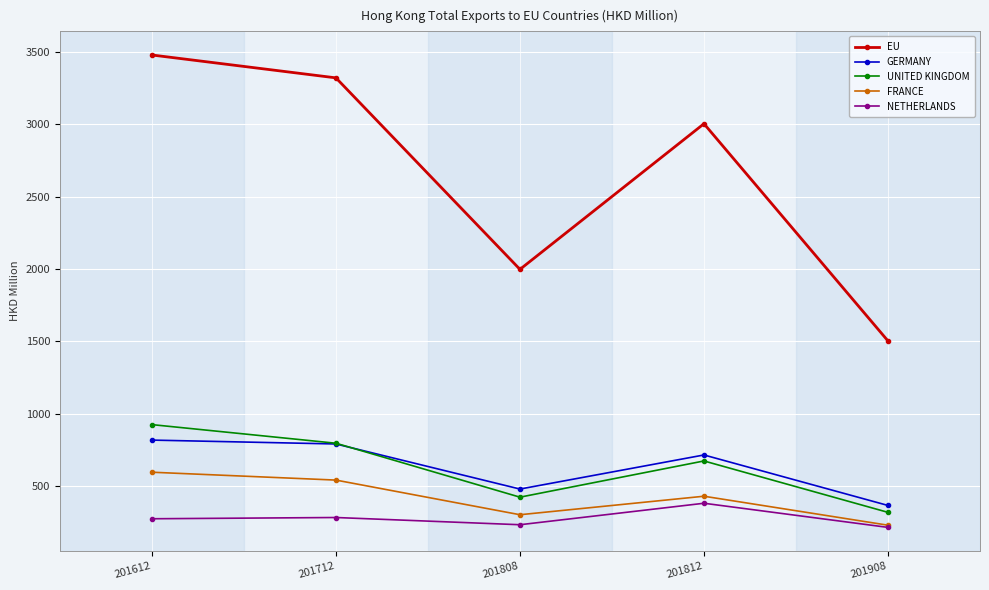

Rank the series by their maximum value, from lowest to highest.

NETHERLANDS, FRANCE, GERMANY, UNITED KINGDOM, EU